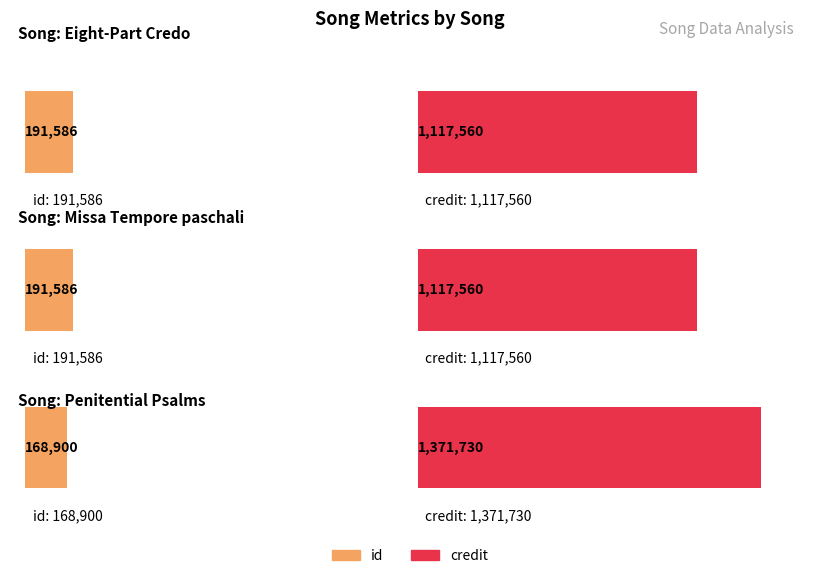

What is the average value of the id series?

184024